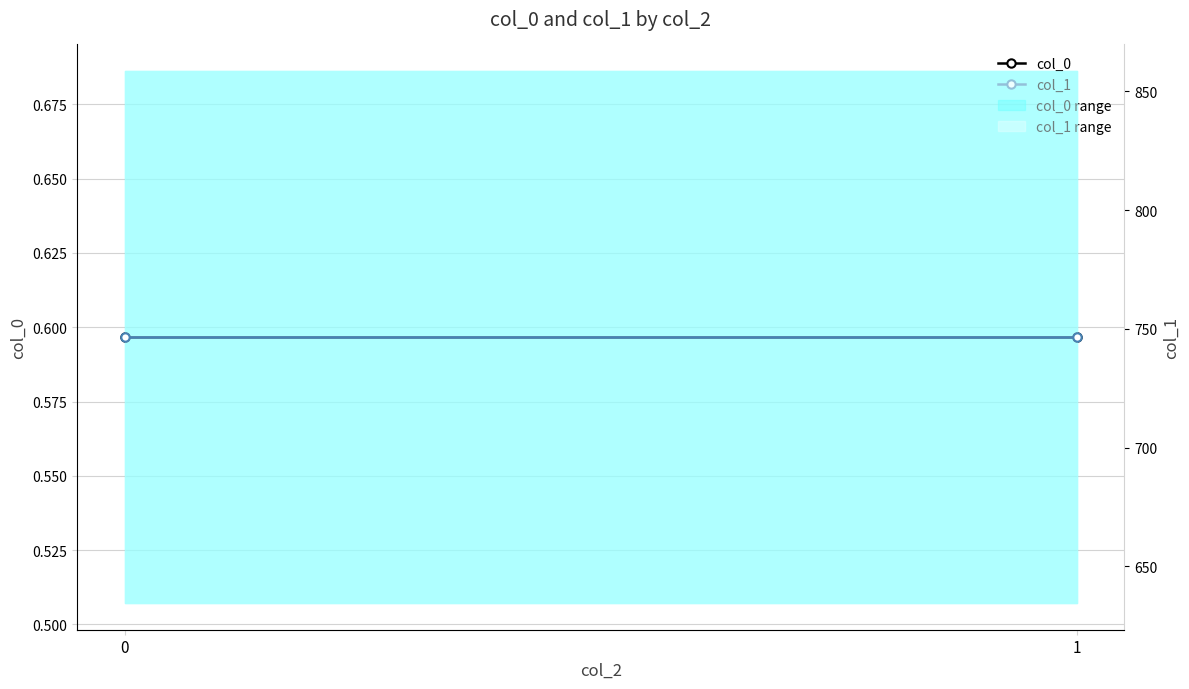

Read the col_1 value at 0.

746.5